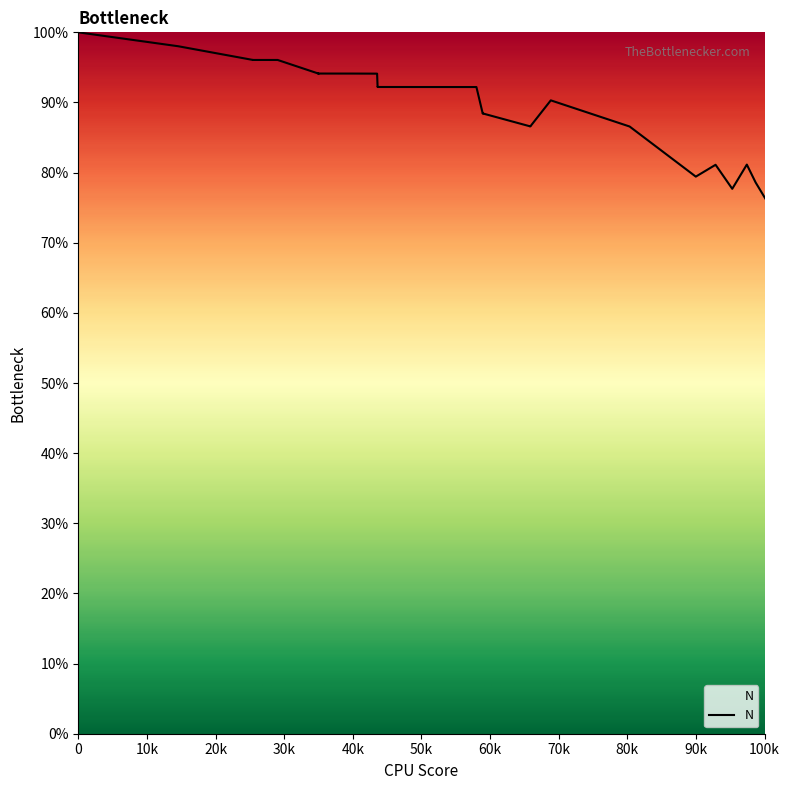

What is the maximum value shown in the chart?

100.0